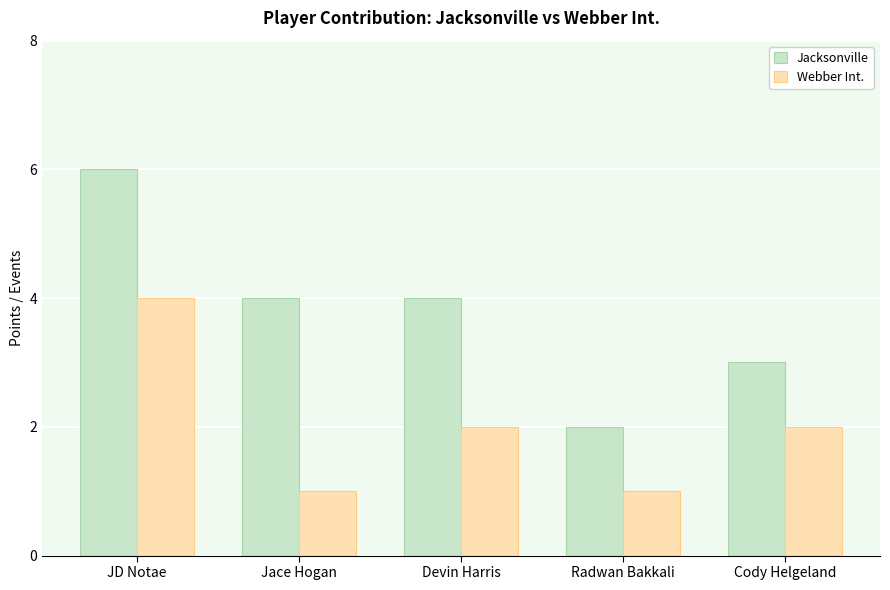

Which series has the largest total across all categories?

Jacksonville